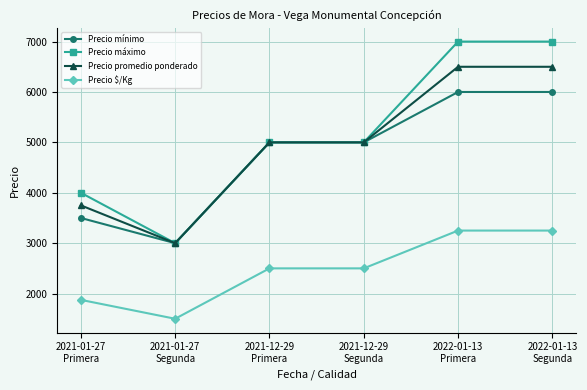

Reading left to right, what are all the values shown in this chart?

Precio mínimo: 2021-01-27
Primera=3500	2021-01-27
Segunda=3000	2021-12-29
Primera=5000	2021-12-29
Segunda=5000	2022-01-13
Primera=6000	2022-01-13
Segunda=6000
Precio máximo: 2021-01-27
Primera=4000	2021-01-27
Segunda=3000	2021-12-29
Primera=5000	2021-12-29
Segunda=5000	2022-01-13
Primera=7000	2022-01-13
Segunda=7000
Precio promedio ponderado: 2021-01-27
Primera=3750	2021-01-27
Segunda=3000	2021-12-29
Primera=5000	2021-12-29
Segunda=5000	2022-01-13
Primera=6500	2022-01-13
Segunda=6500
Precio $/Kg: 2021-01-27
Primera=1875	2021-01-27
Segunda=1500	2021-12-29
Primera=2500	2021-12-29
Segunda=2500	2022-01-13
Primera=3250	2022-01-13
Segunda=3250